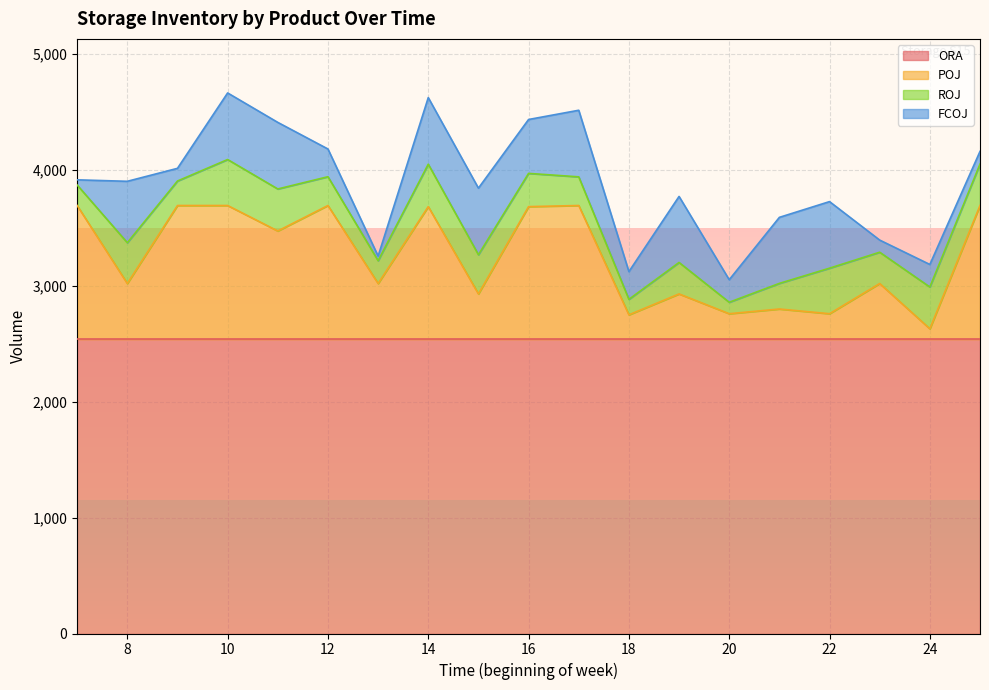

In POJ, how many points are lower than both neighbors (excluding endpoints)?

8